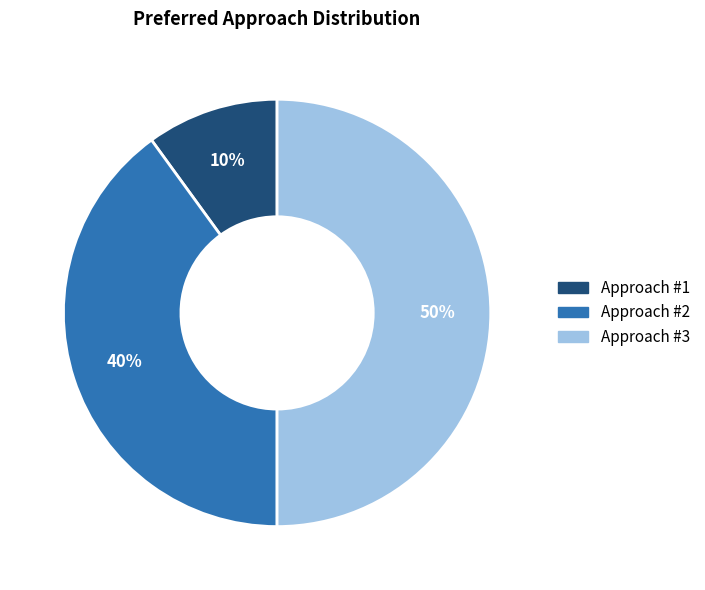

How many slices are in this pie chart?

3